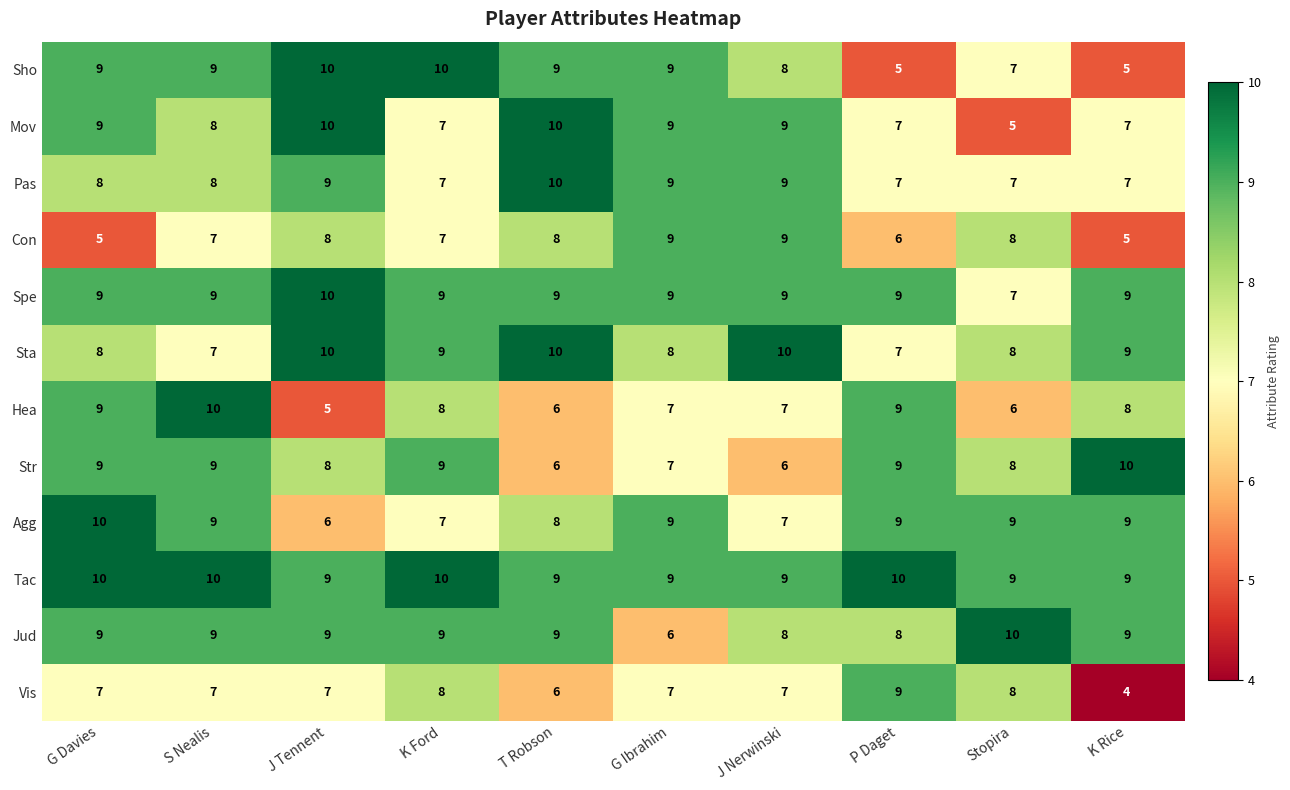

Count the Str values in the range 7 to 9.

7